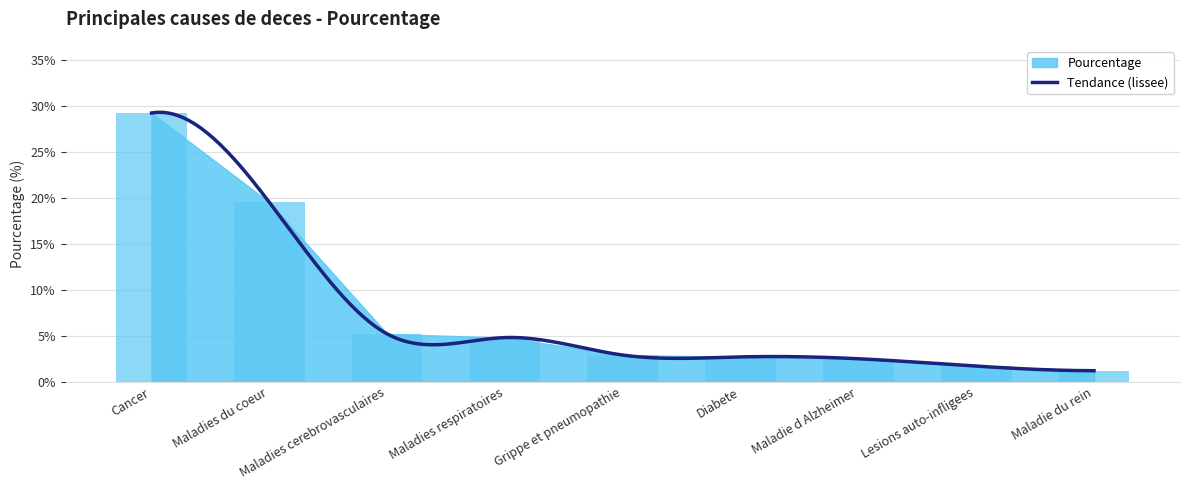

Approximately how many times larger is the value at Cancer compared to Maladies respiratoires?

6.1